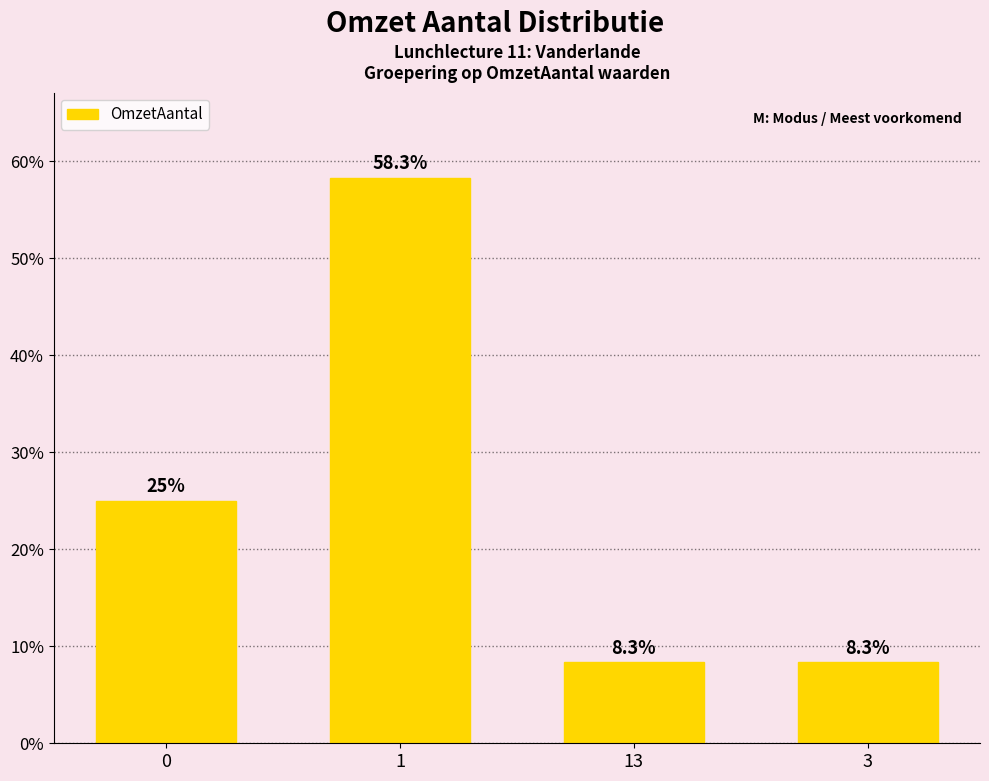

What is the difference between the second highest and minimum values?

16.7